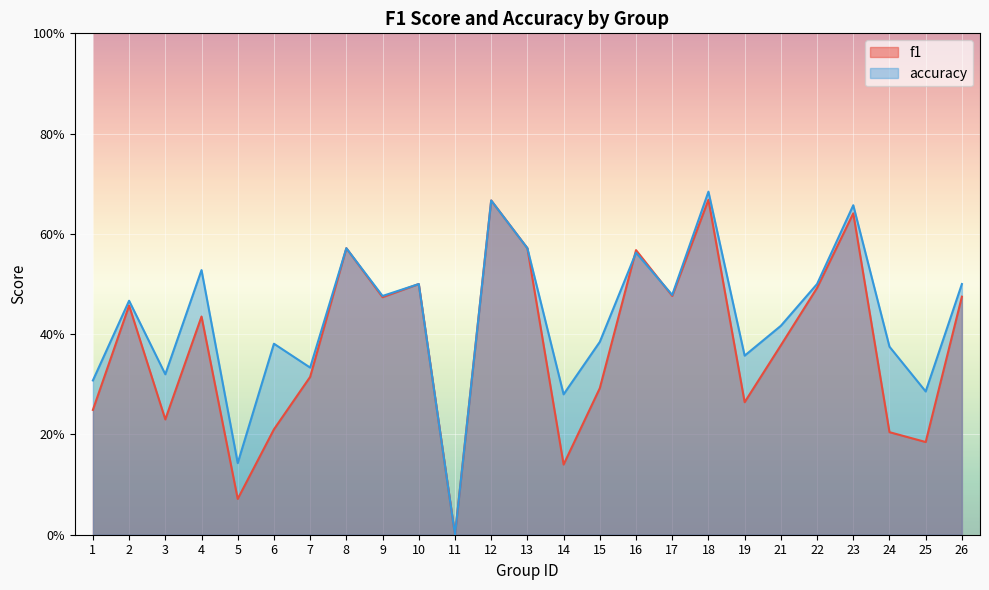

True or false: accuracy has more than 2 interior local peaks.

True